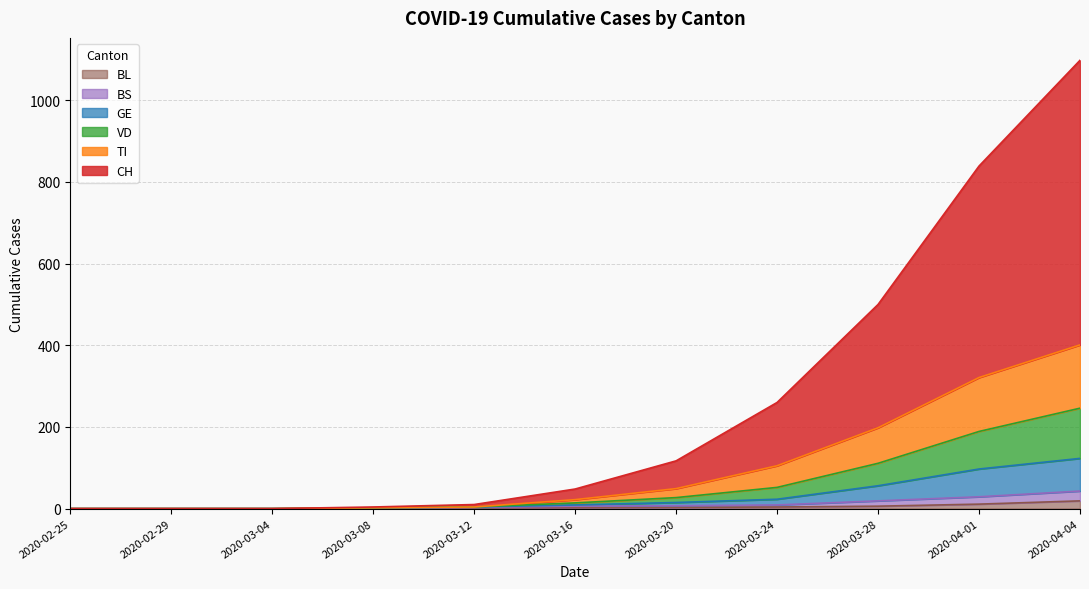

At which label does VD first exceed 14?

2020-03-20